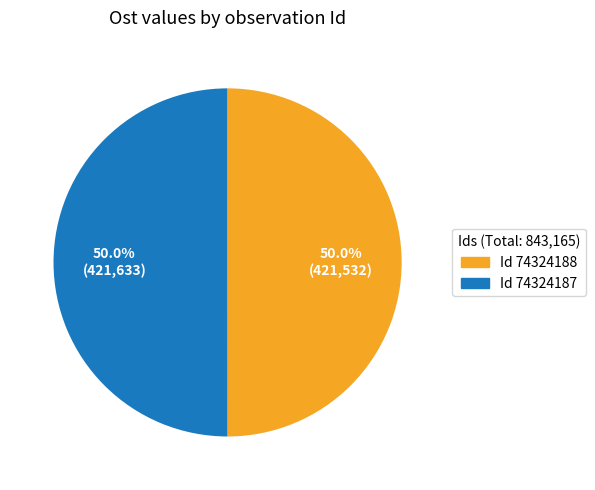

How many slices are in this pie chart?

2